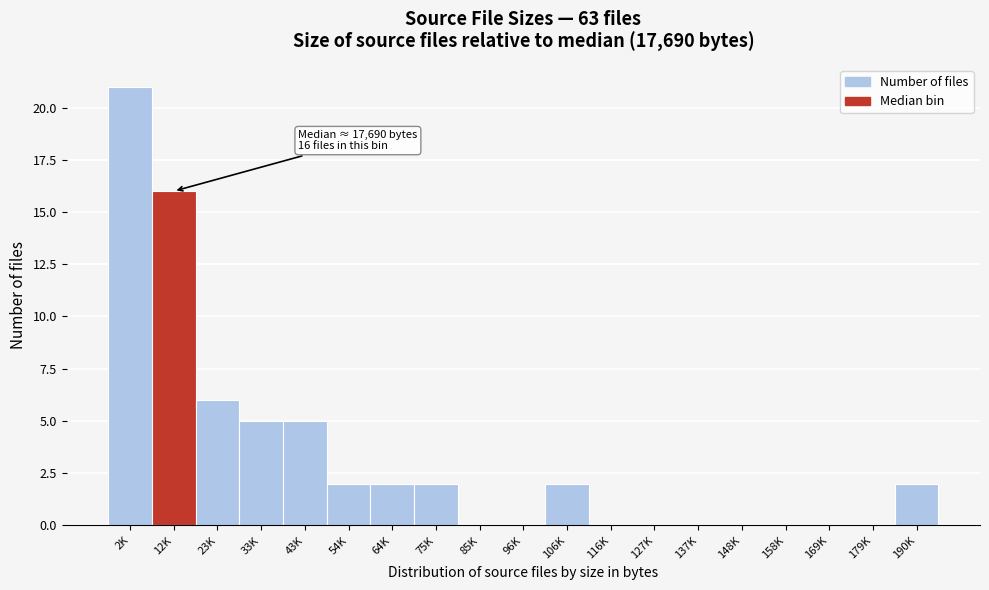

Reading right to left, list all the values displayed in this chart.

190K=2	179K=0	169K=0	158K=0	148K=0	137K=0	127K=0	116K=0	106K=2	96K=0	85K=0	75K=2	64K=2	54K=2	43K=5	33K=5	23K=6	12K=16	2K=21